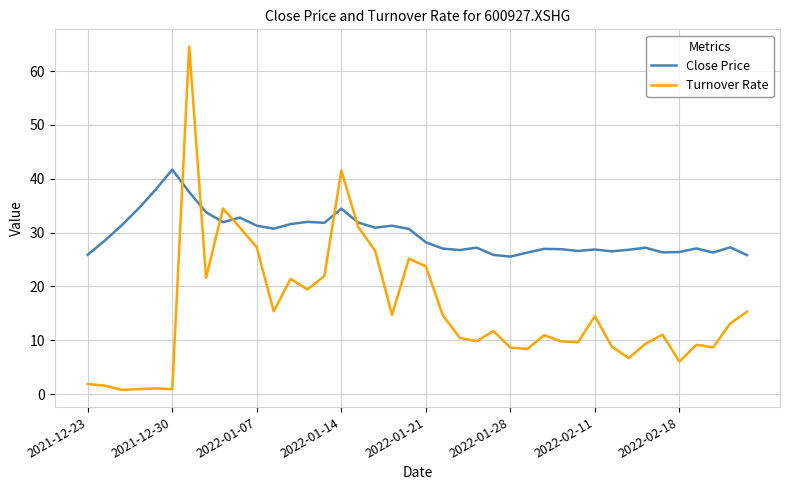

Which series has the largest total across all categories?

Close Price